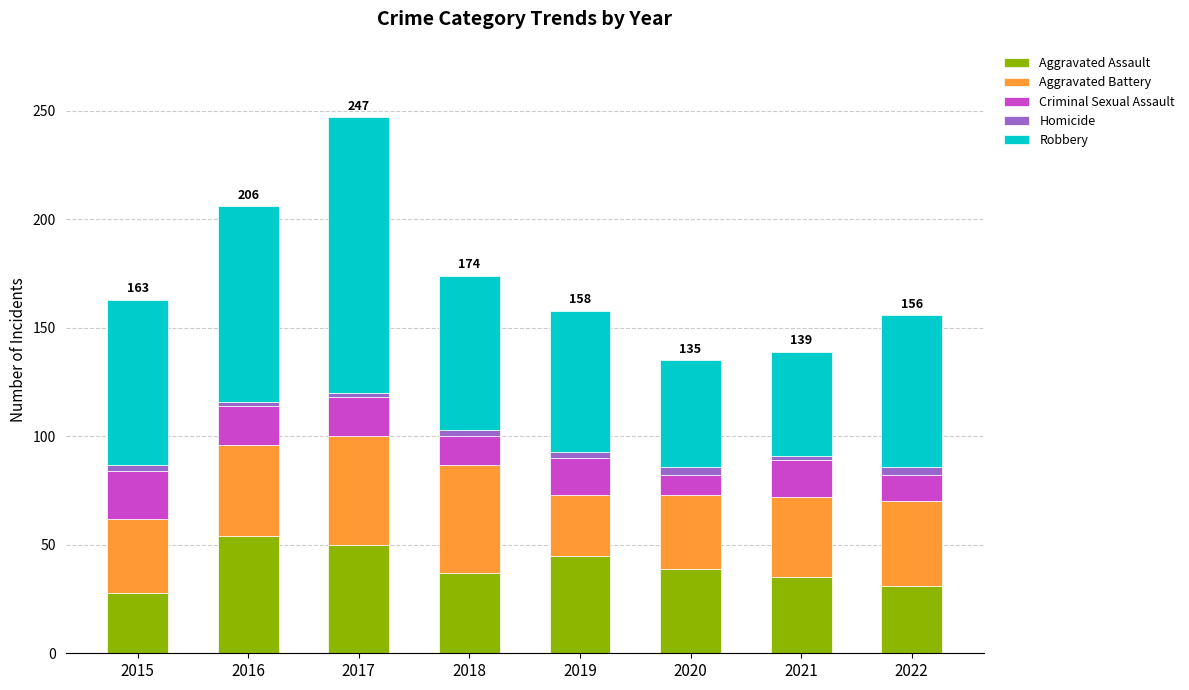

How many data points in Aggravated Assault are less than 39?

4